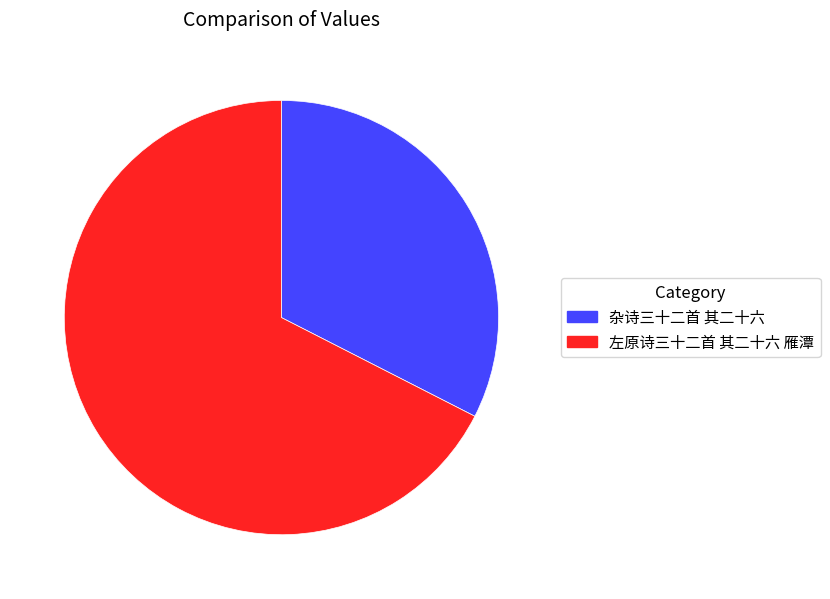

Is it true that 左原诗三十二首 其二十六 雁潭 is 67% of the pie?

True